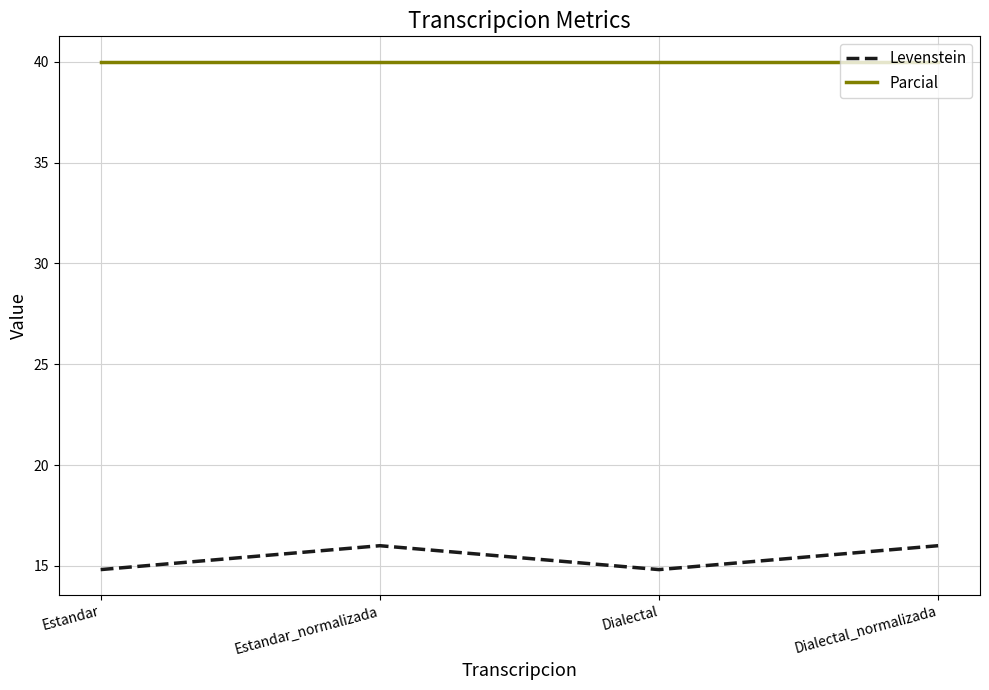

What are all the series names shown in the legend?

Levenstein, Parcial